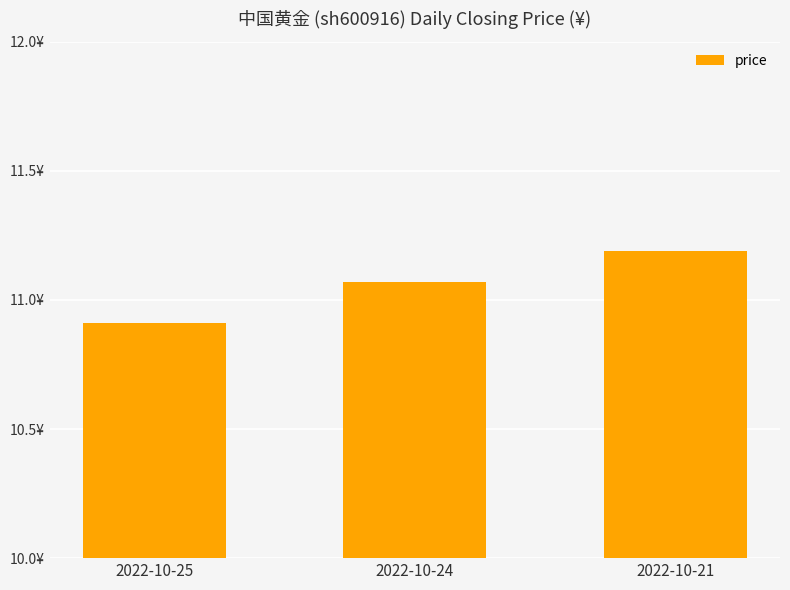

Reading right to left, transcribe all the data shown in this chart.

2022-10-21=11.2	2022-10-24=11.1	2022-10-25=10.9